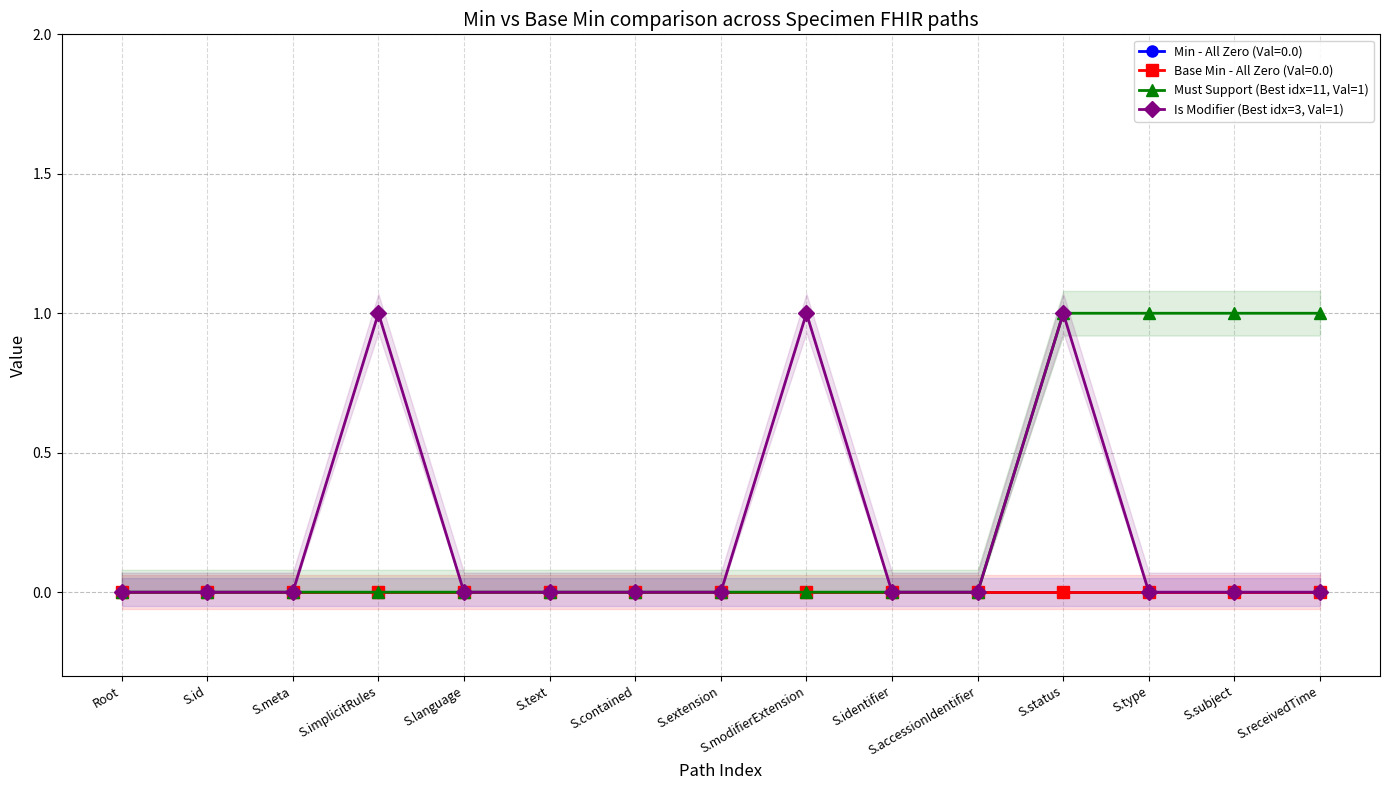

What is the spread (max minus min) of values at S.receivedTime?

1